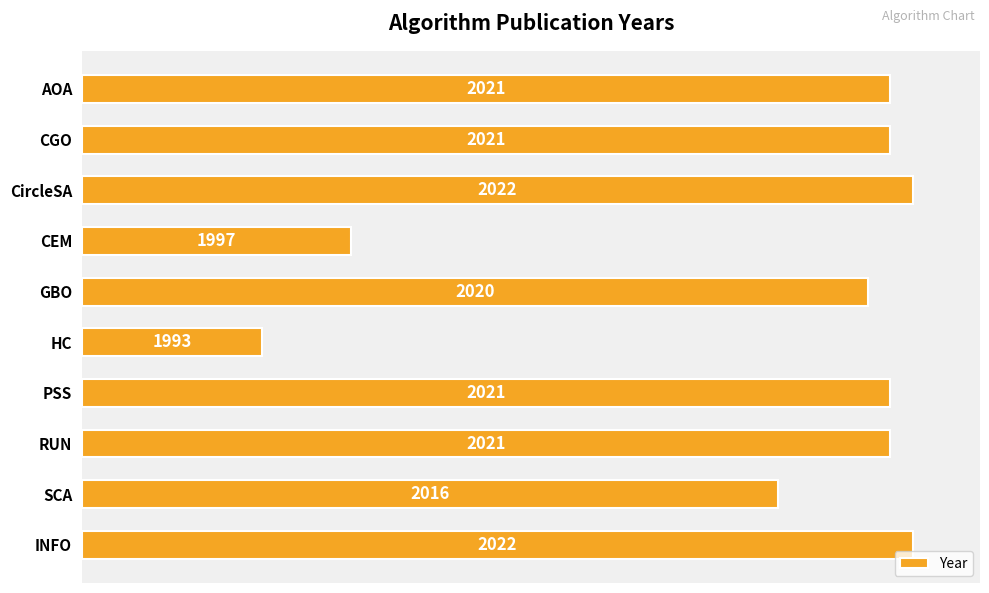

How many bars are there in total?

10